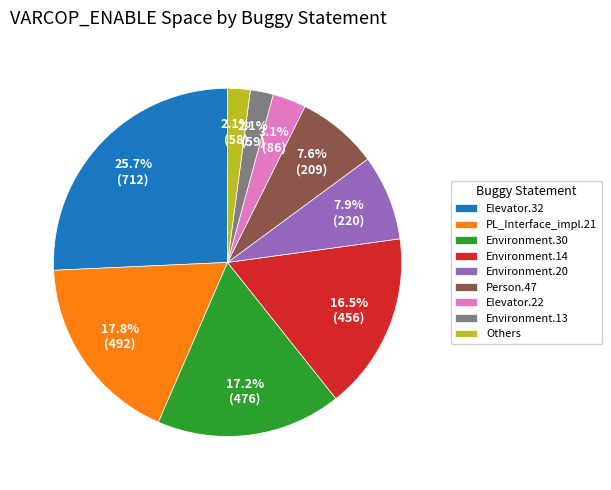

Is Elevator.32 the majority of the pie?

No